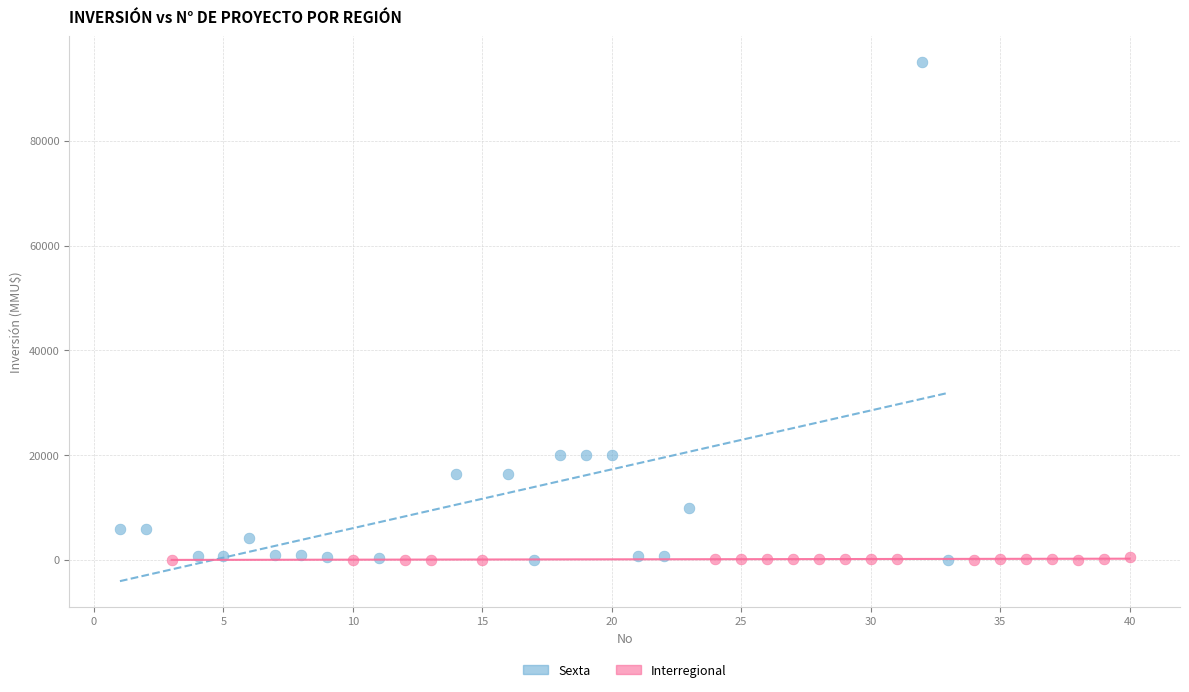

Which series has the widest spread of Y values?

Sexta